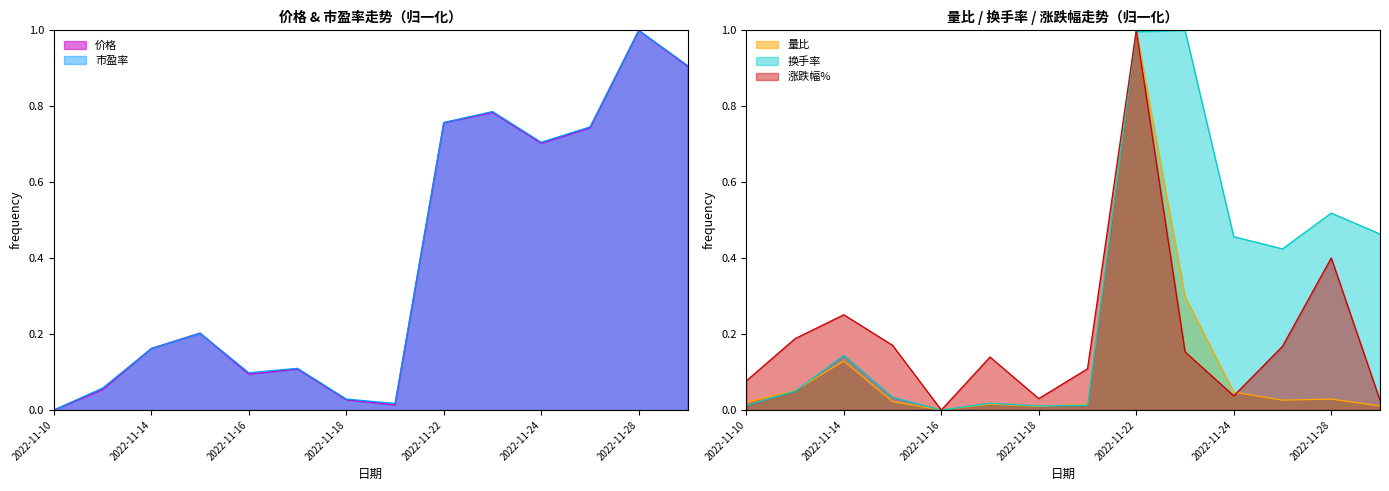

List the labels in order of 换手率 value, largest first.

2022-11-23, 2022-11-22, 2022-11-28, 2022-11-29, 2022-11-24, 2022-11-25, 2022-11-14, 2022-11-11, 2022-11-15, 2022-11-17, 2022-11-10, 2022-11-21, 2022-11-18, 2022-11-16